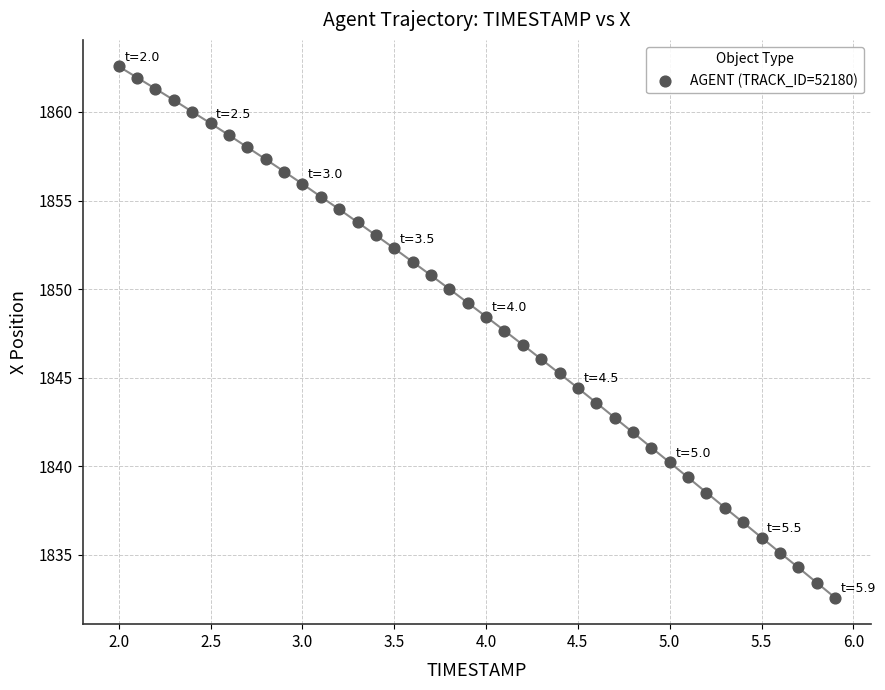

What is the range of Y values (max minus min)?

30.0